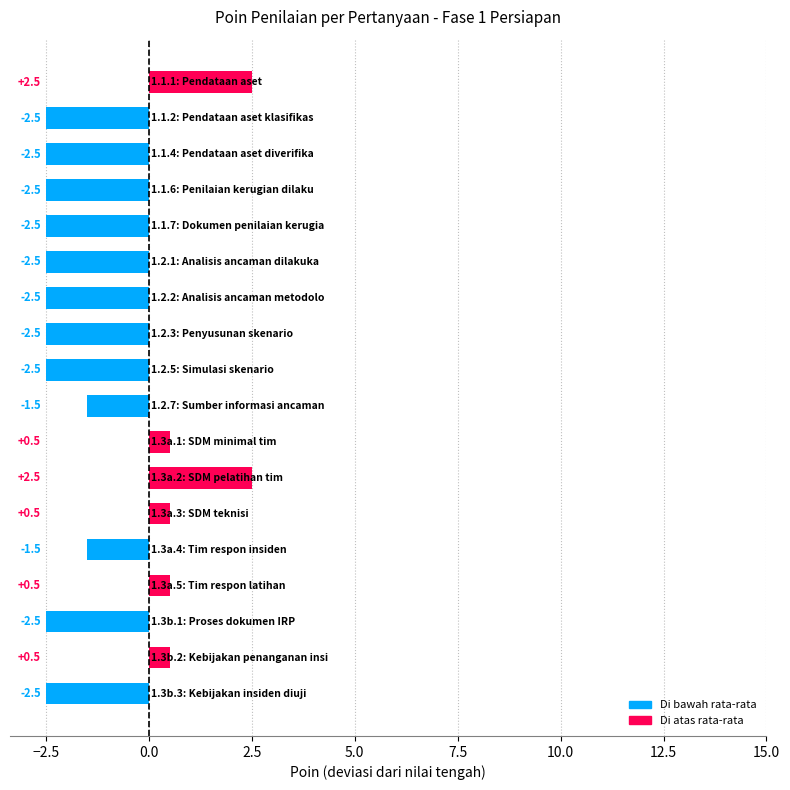

What is the minimum value shown in the chart?

-2.5